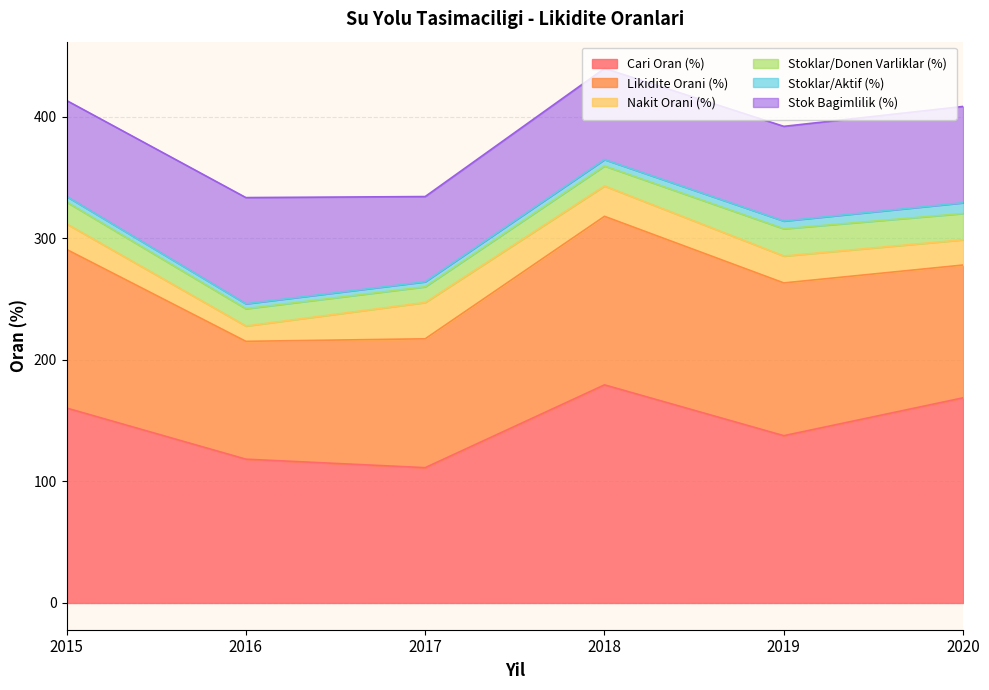

What is the spread (max minus min) of values at 2017?

107.3